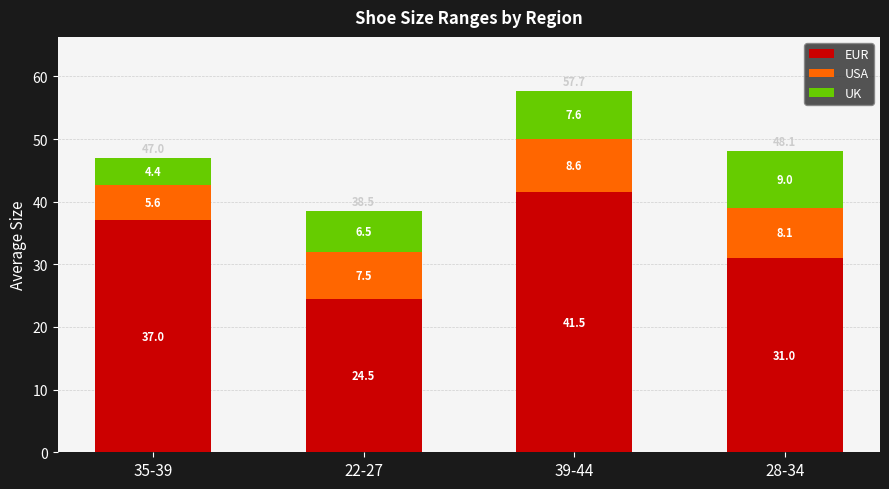

At which category is the sum across all series the highest?

39-44